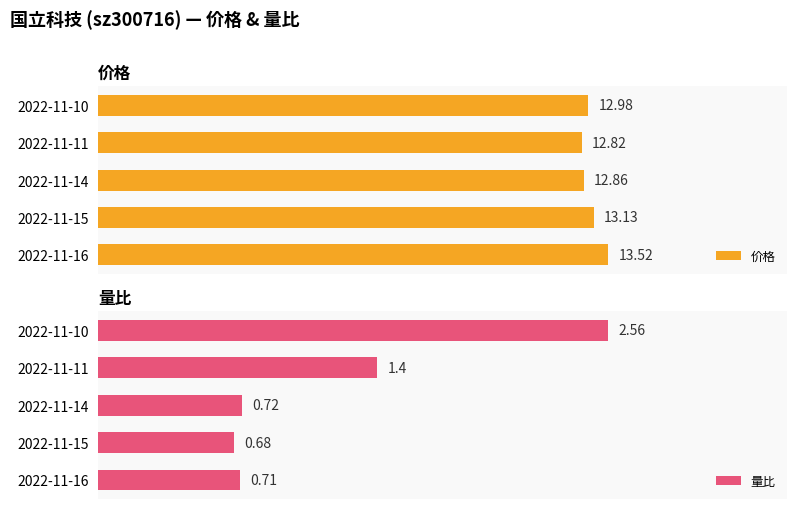

Which has a higher value, 2022-11-10 or 2022-11-11?

2022-11-10